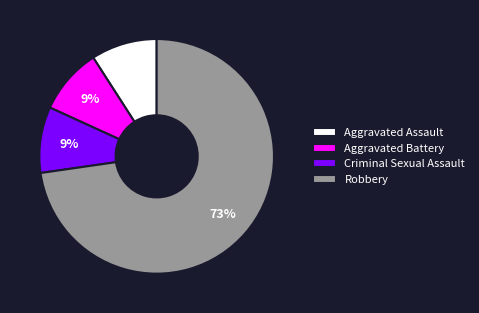

What is the majority slice?

Robbery